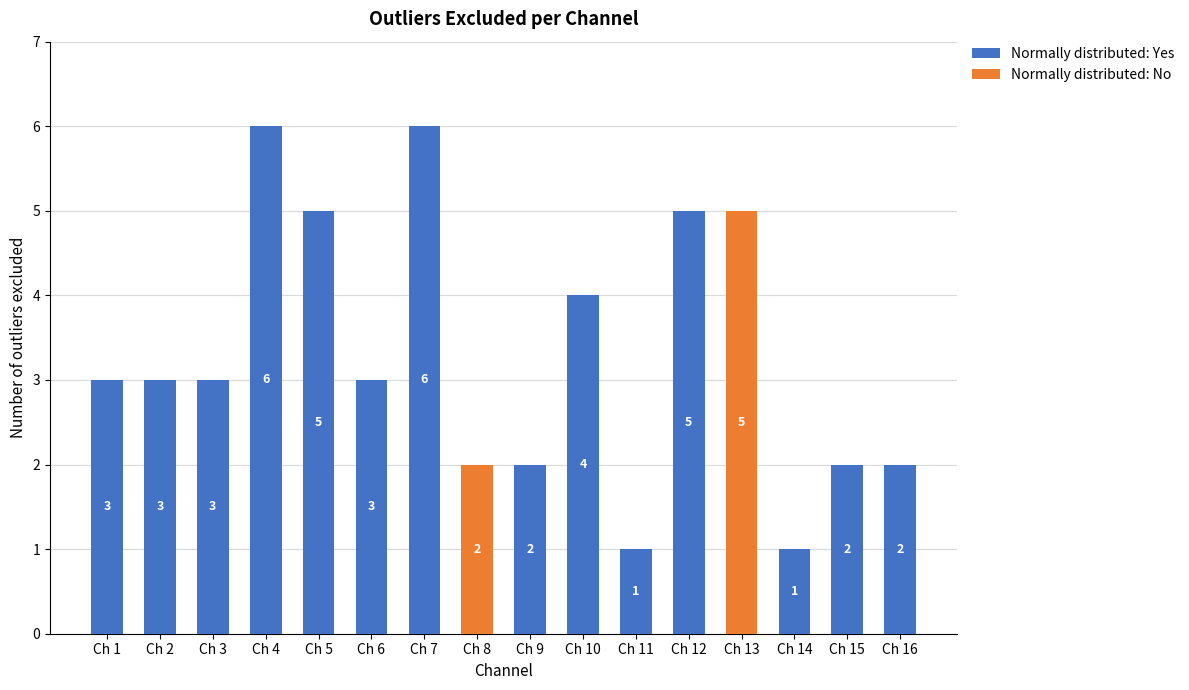

True or false: Normally distributed: Yes has a value of 4 at Ch 1.

False